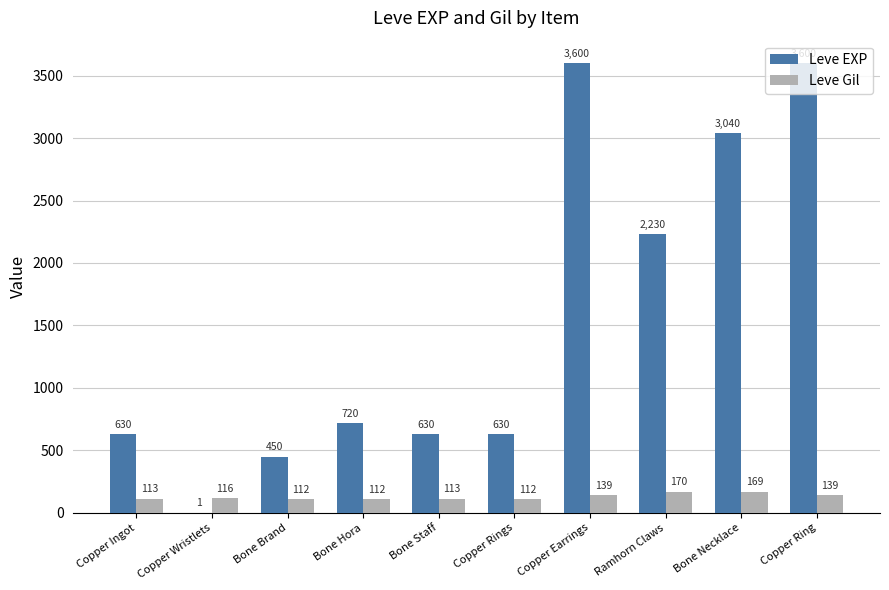

Read the Leve EXP value at Bone Hora, to the nearest 50.

700